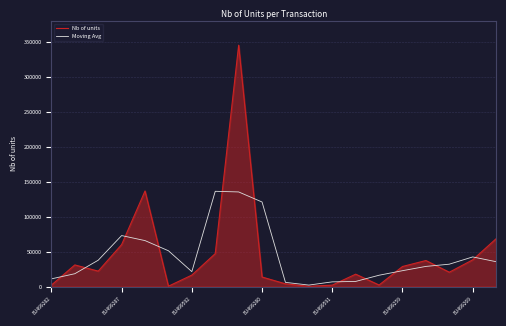

What is the greatest value displayed?

345403.0